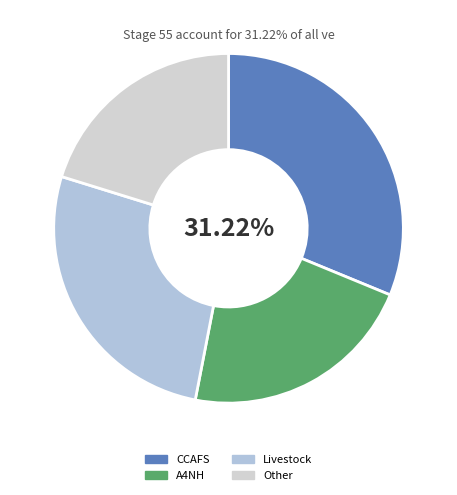

Approximately how many times larger is the value at Other compared to CCAFS?

0.6